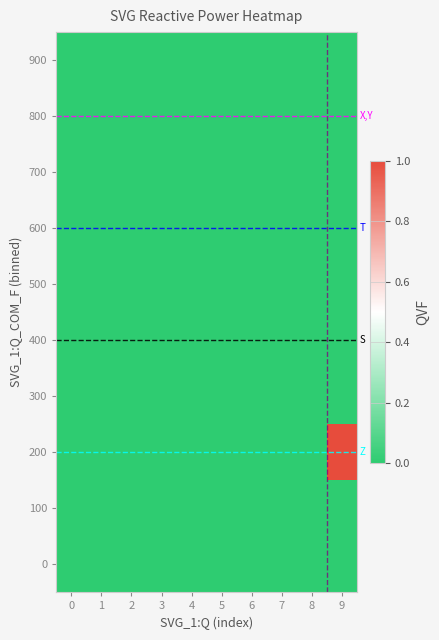

Between 7 and 1, which is larger?

7